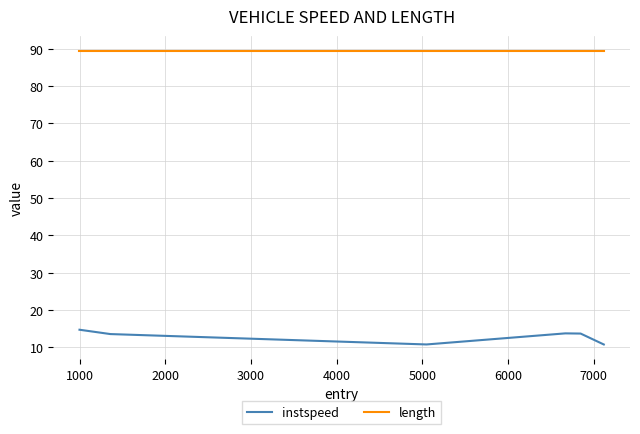

Rank the series by their average value, from highest to lowest.

length, instspeed